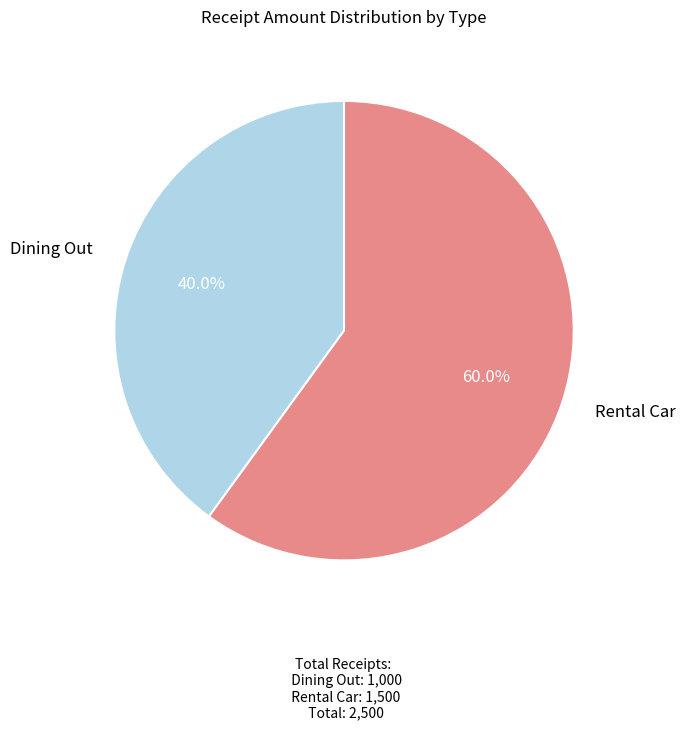

Is there a majority slice in this chart?

Yes